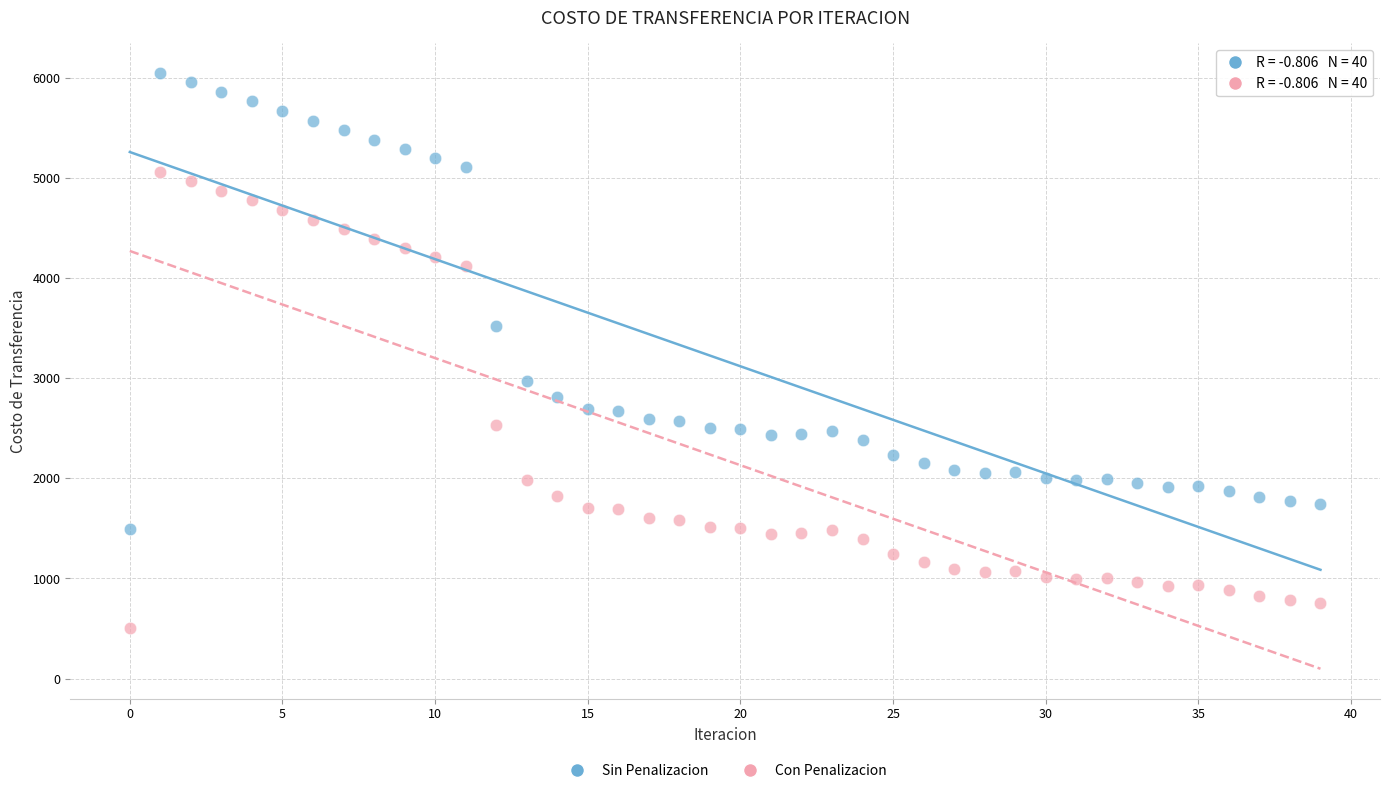

Across all data points, what is the range of Y values (max minus min)?

5539.2